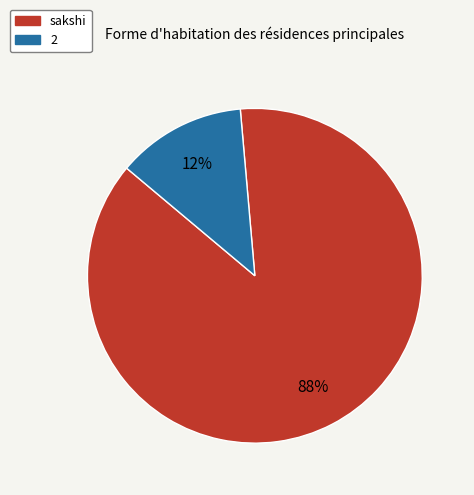

Rank the categories by value from highest to lowest.

sakshi, 2